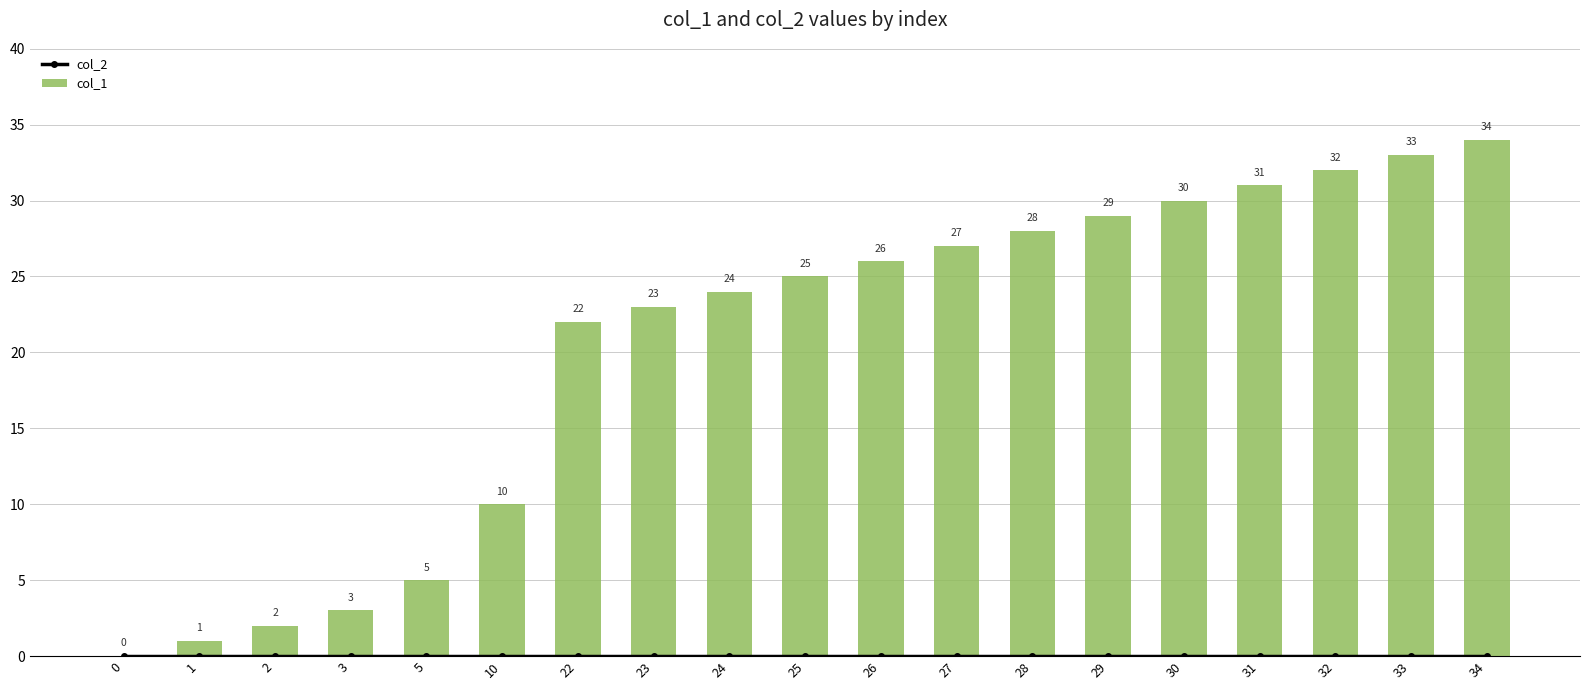

Reading left to right, list all the values displayed in this chart.

col_2: 0=0	1=0	2=0	3=0	5=0	10=0	22=0	23=0	24=0	25=0	26=0	27=0	28=0	29=0	30=0	31=0	32=0	33=0	34=0
col_1: 0=0	1=1	2=2	3=3	5=5	10=10	22=22	23=23	24=24	25=25	26=26	27=27	28=28	29=29	30=30	31=31	32=32	33=33	34=34